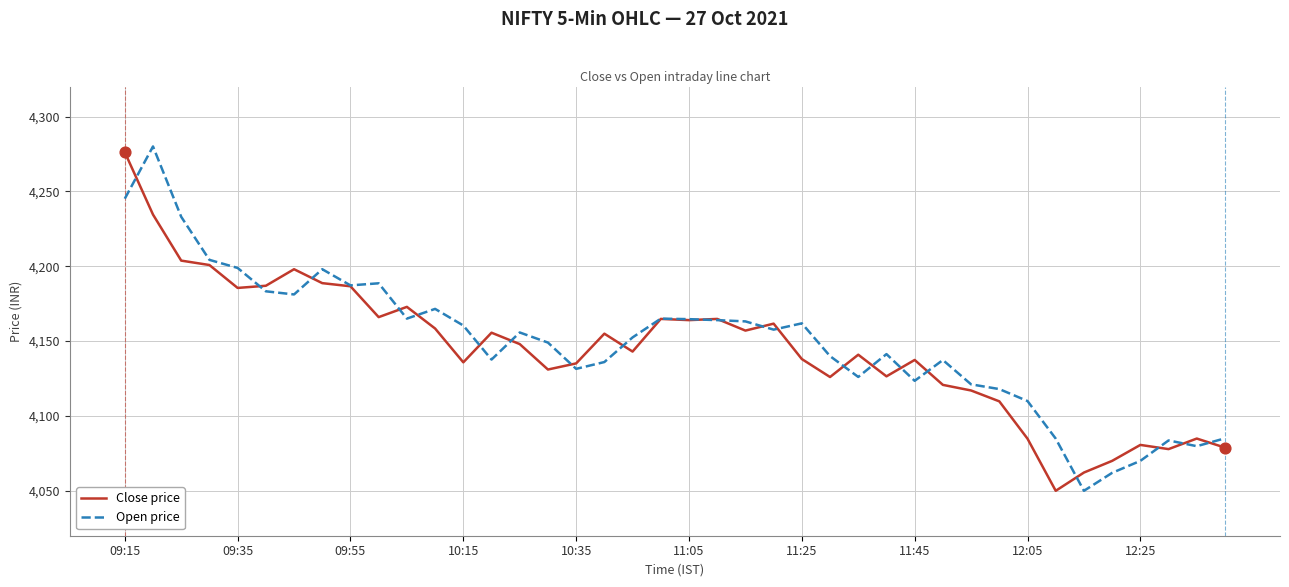

What are all the series names shown in the legend?

Close price, Open price